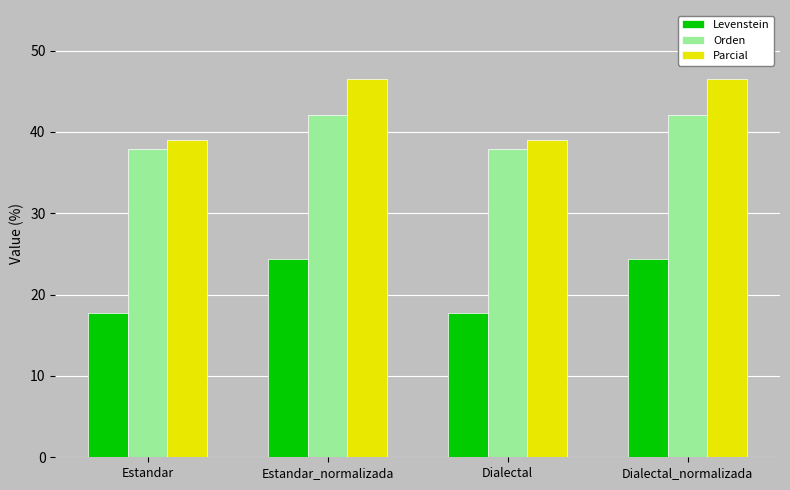

What is the average value of the Levenstein series?

21.1